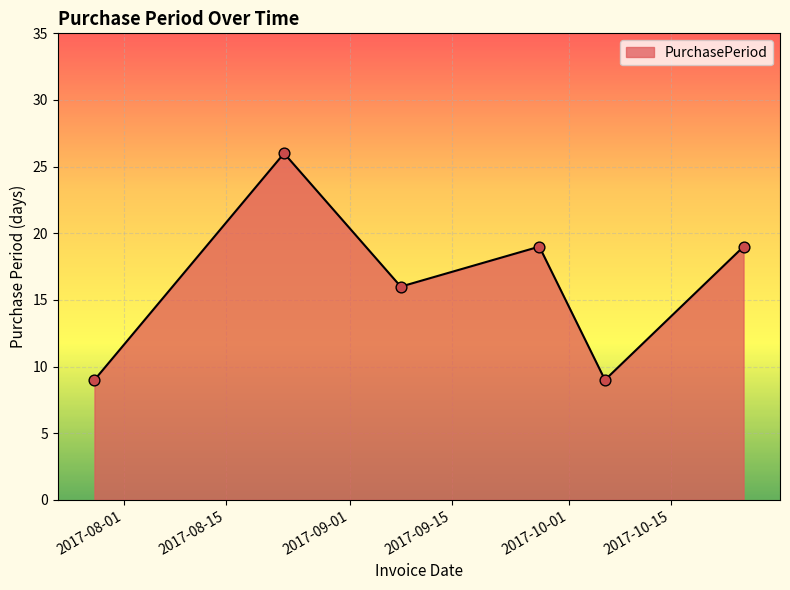

What is the smallest value displayed?

9